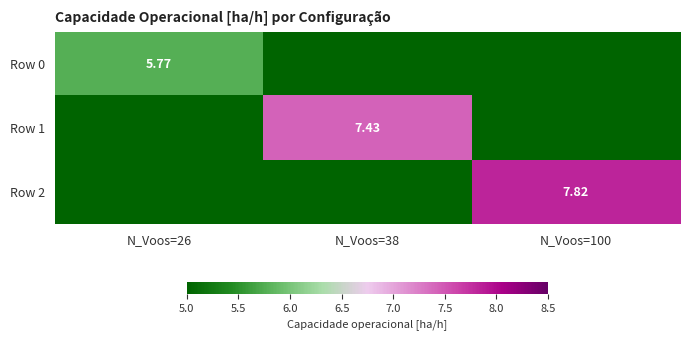

At how many categories does at least one series exceed 6?

2